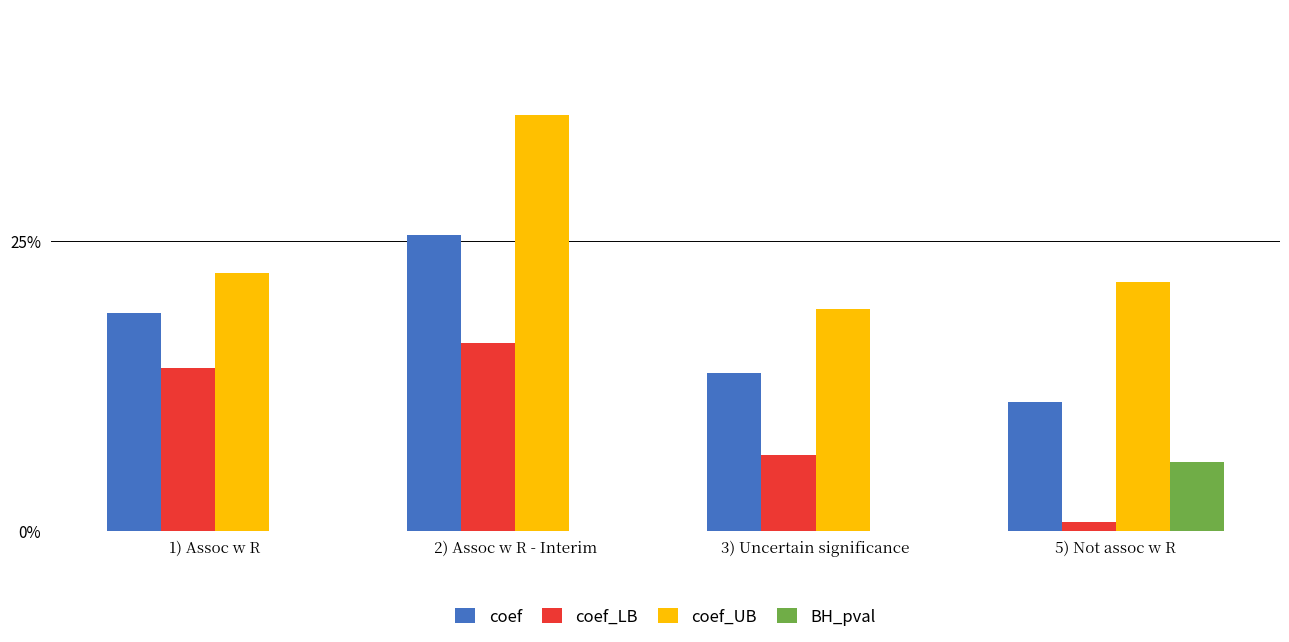

What is the label of the 3rd bar from the right?

2) Assoc w R - Interim